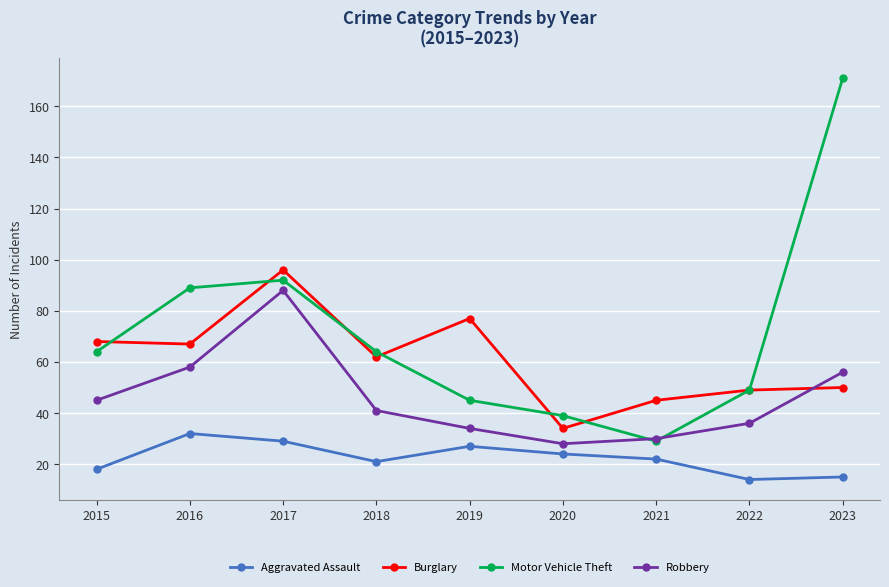

Where do Burglary and Motor Vehicle Theft first cross each other?

2015 and 2016